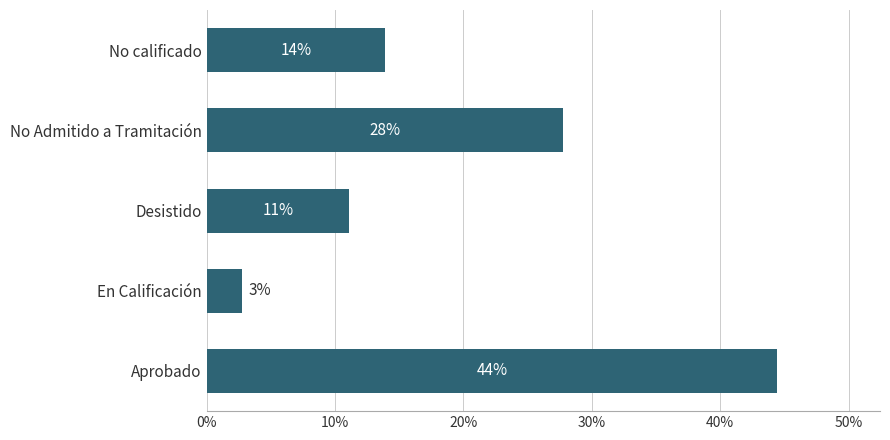

Does the chart contain any negative values?

No